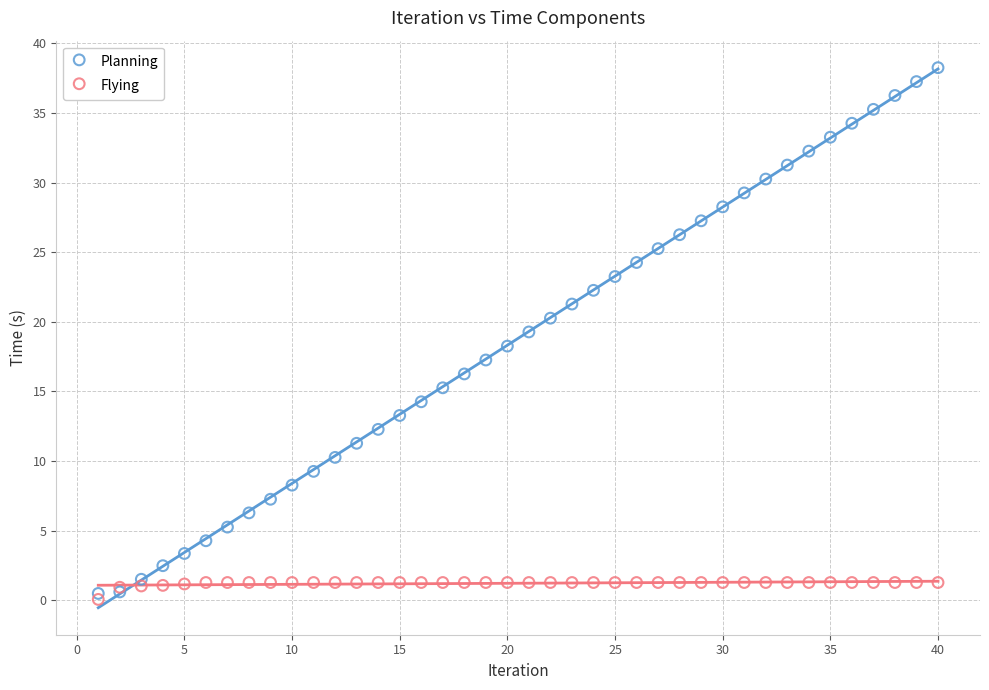

Which series has the widest spread of Y values?

Planning